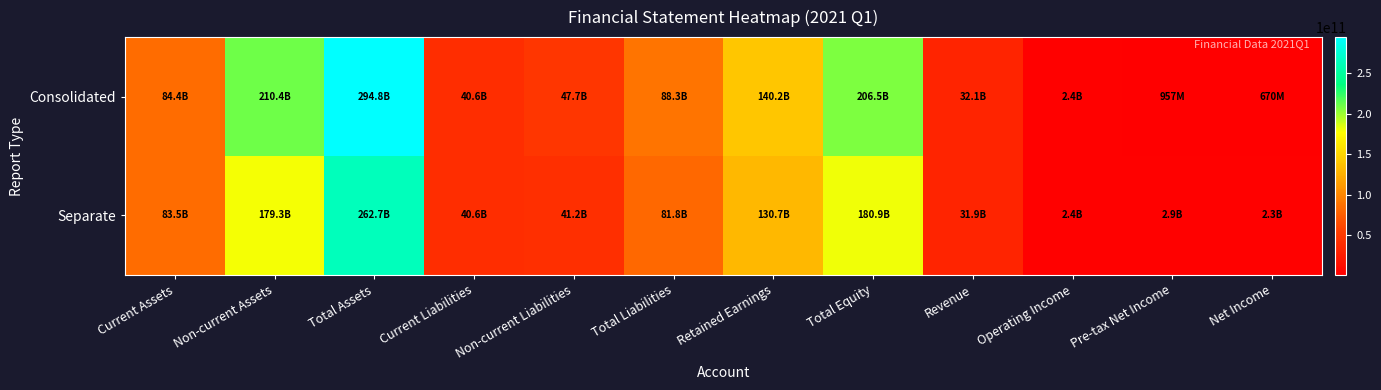

What is the total value across all series at Net Income?

2999360352